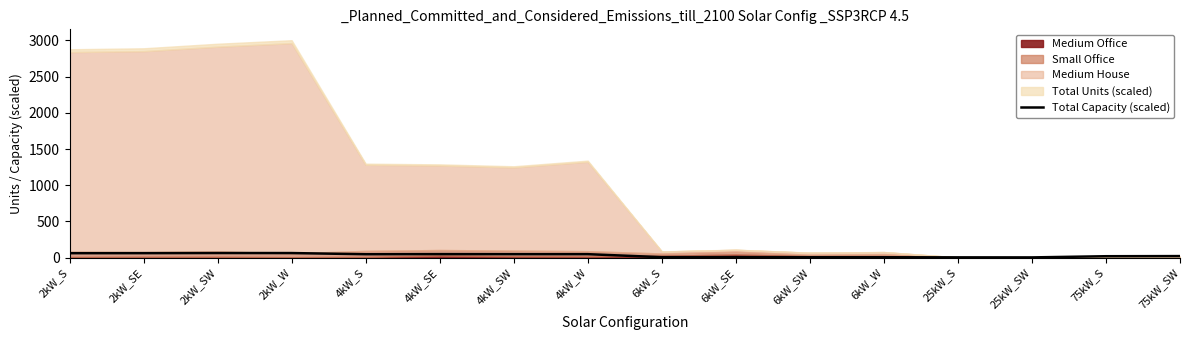

What is the change in value from 2kW_SE to 4kW_SW?

-14.1